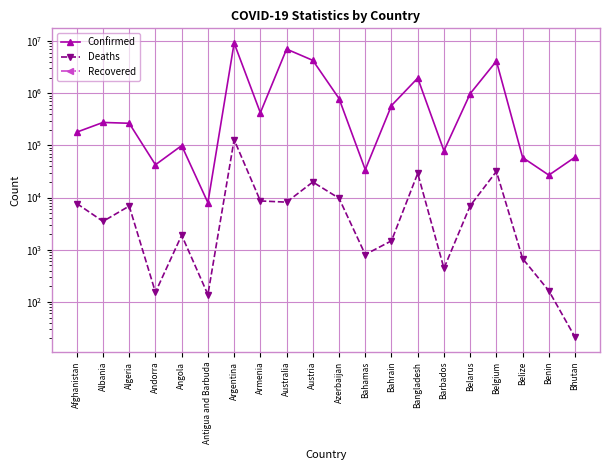

How many categories are shown in the chart?

20